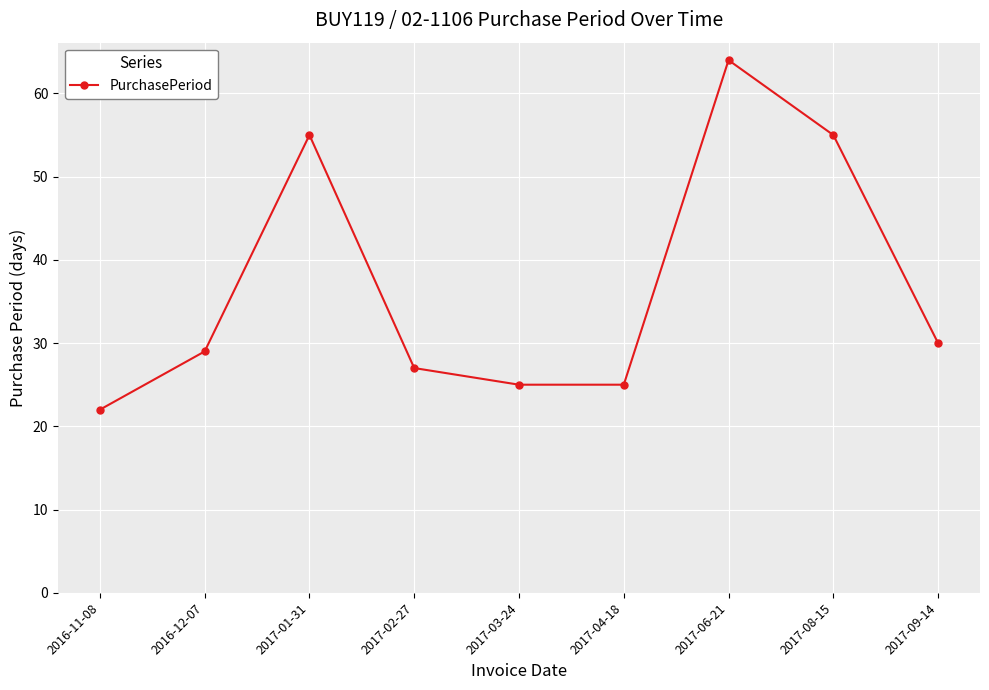

Reading left to right, transcribe all the data shown in this chart.

22	29	55	27	25	25	64	55	30